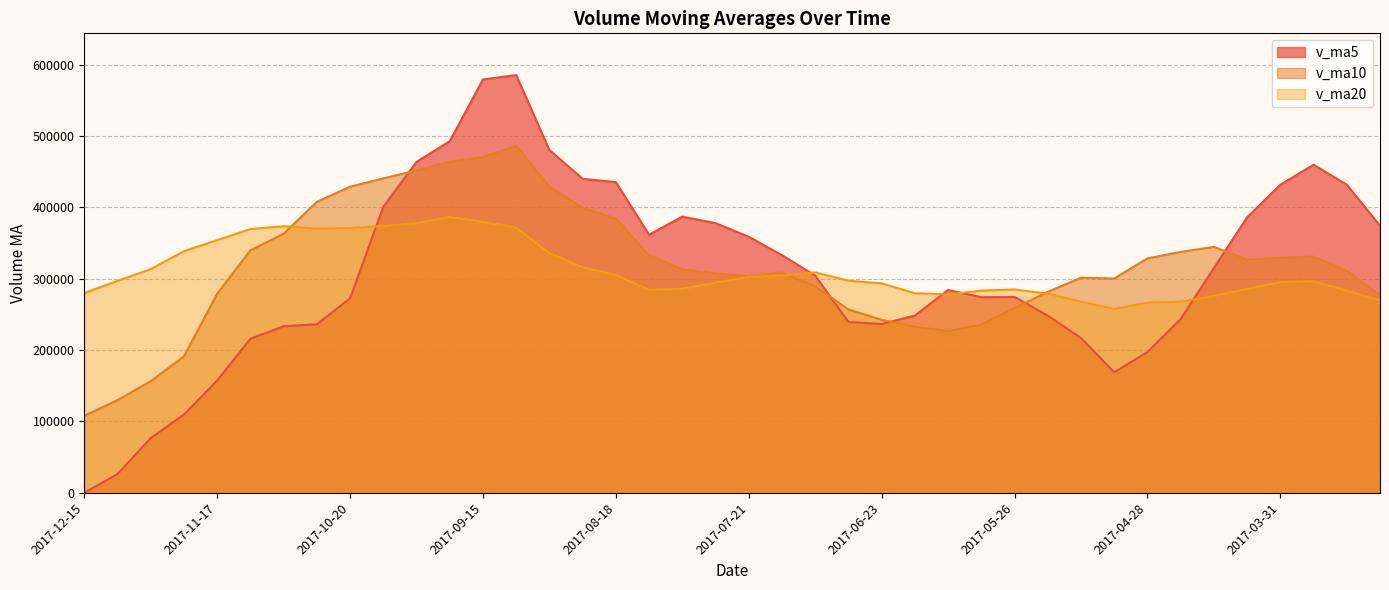

Which has a higher value, 2017-10-13 or 2017-09-15?

2017-09-15